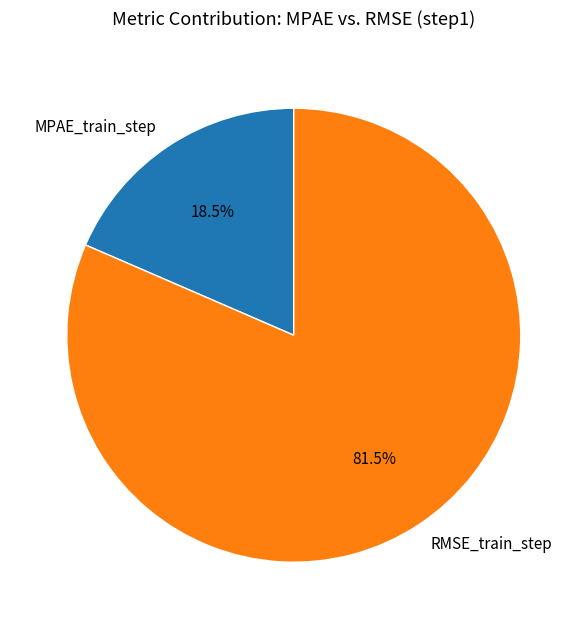

Is the sum of MPAE_train_step and RMSE_train_step greater than half?

Yes